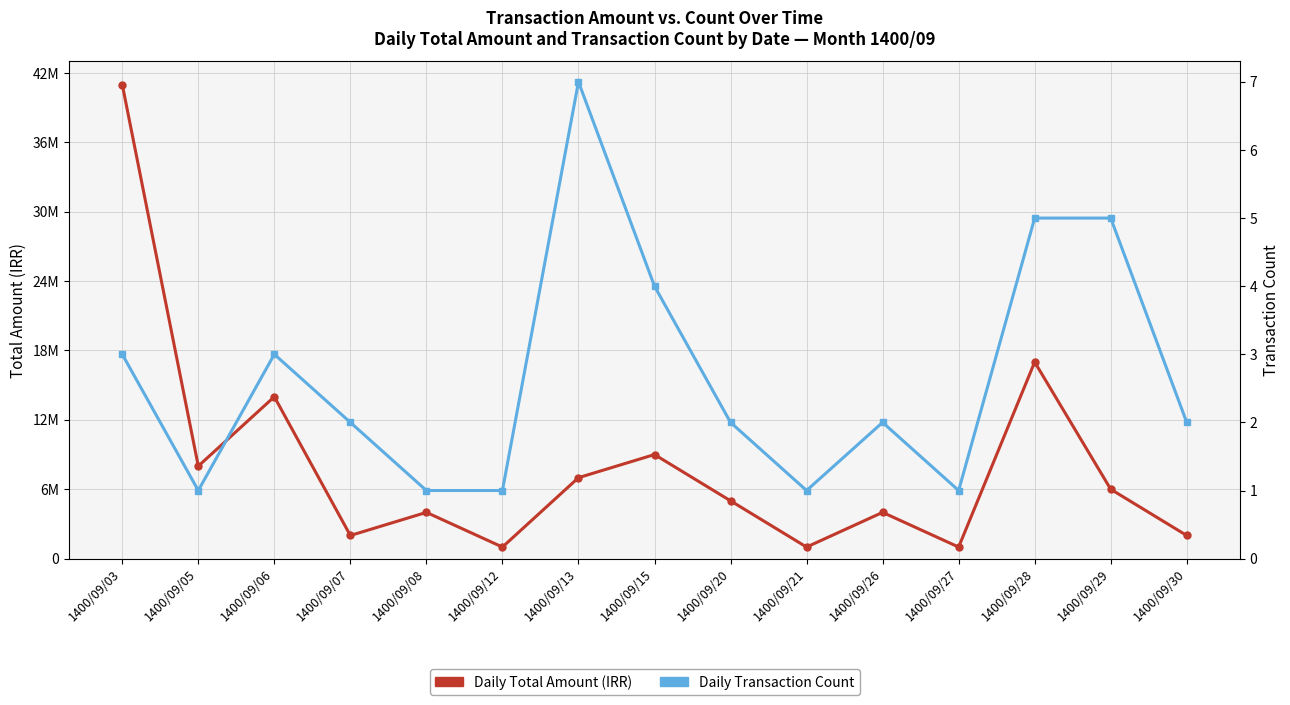

Which has a higher value, 1400/09/06 or 1400/09/12?

1400/09/06